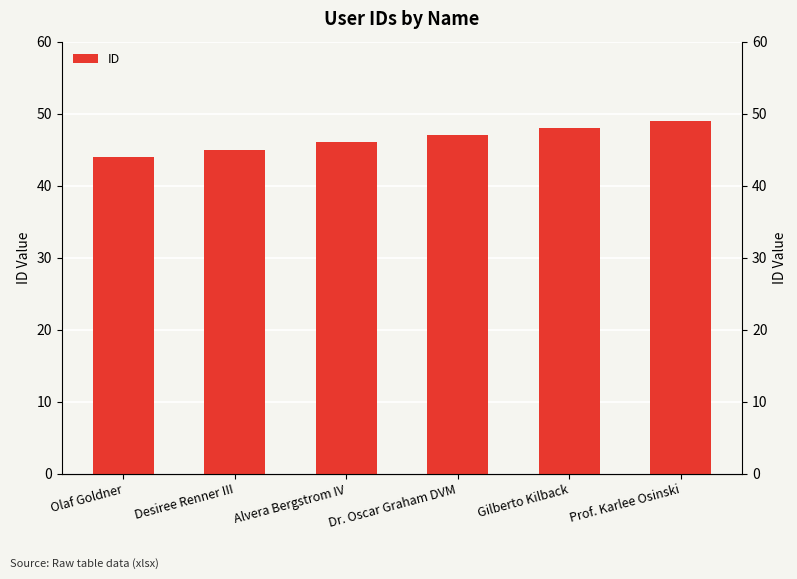

Reading left to right, what are all the values shown in this chart?

Olaf Goldner=44	Desiree Renner III=45	Alvera Bergstrom IV=46	Dr. Oscar Graham DVM=47	Gilberto Kilback=48	Prof. Karlee Osinski=49